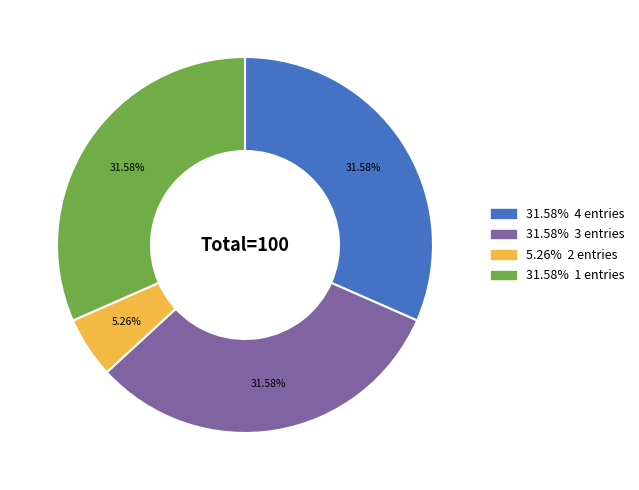

Count the number of slices in the pie.

4